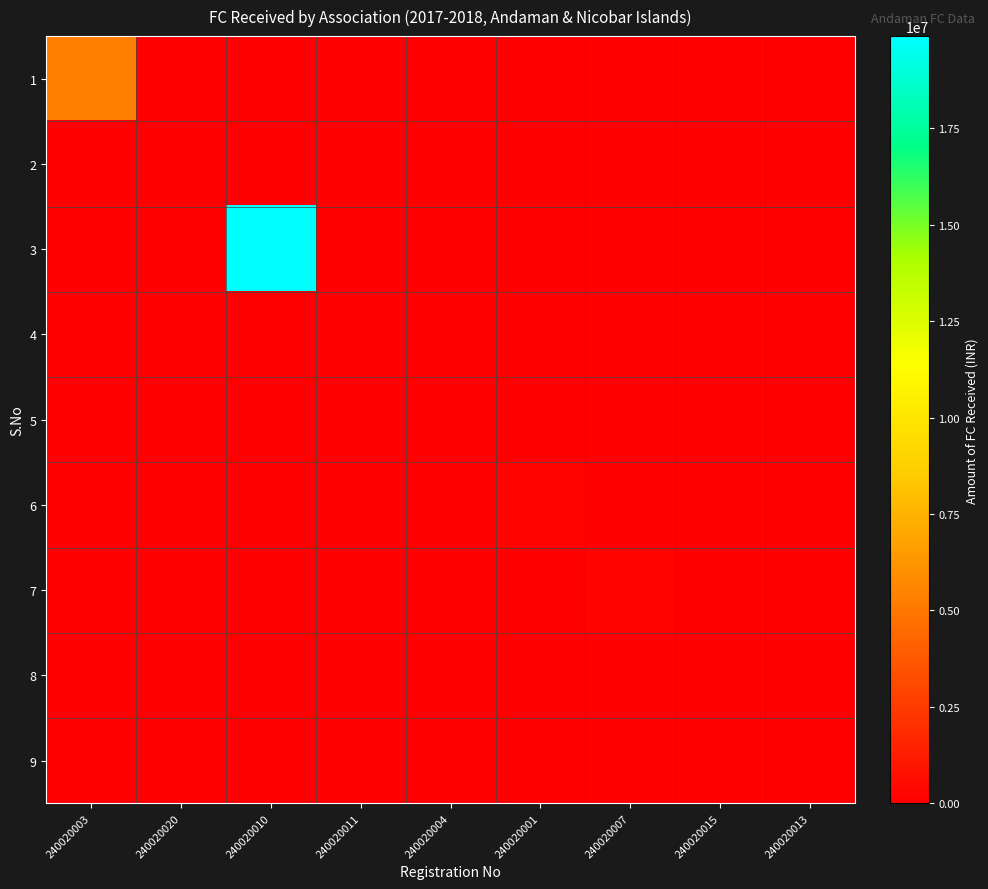

At 240020004, list the series in order from smallest to largest.

1, 2, 3, 4, 5, 6, 7, 8, 9